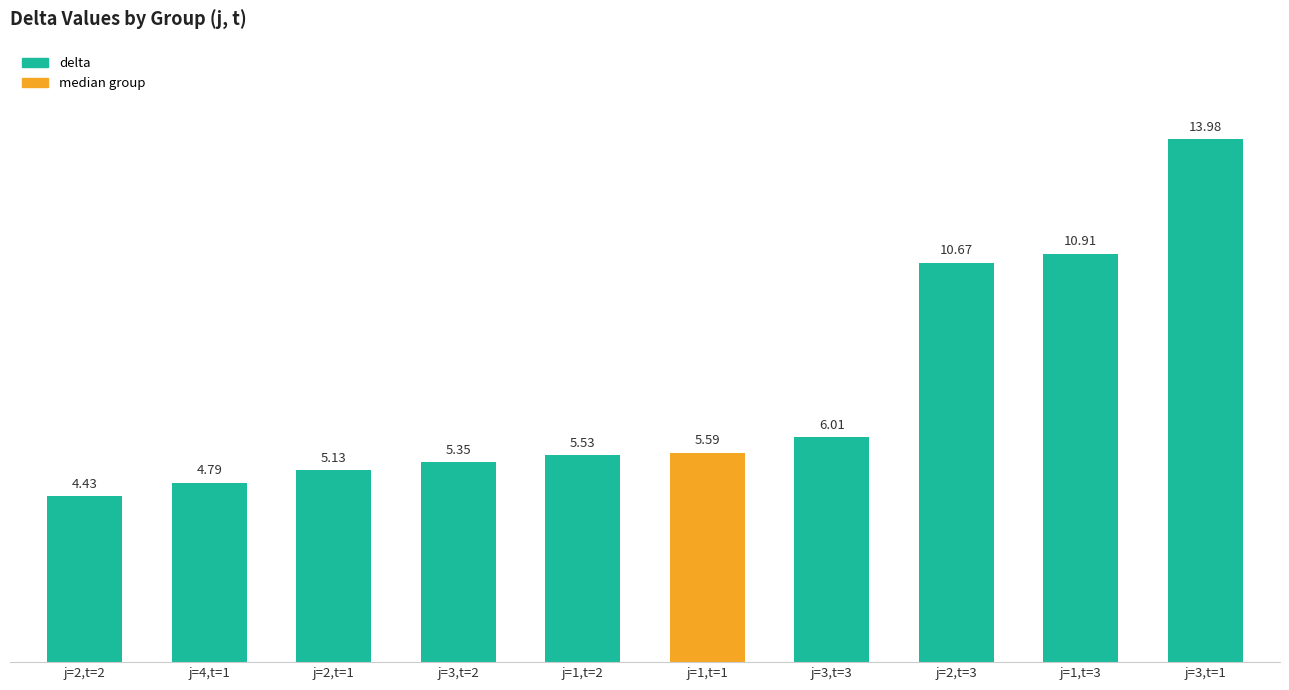

Where does the data first go above 5?

j=2,t=1